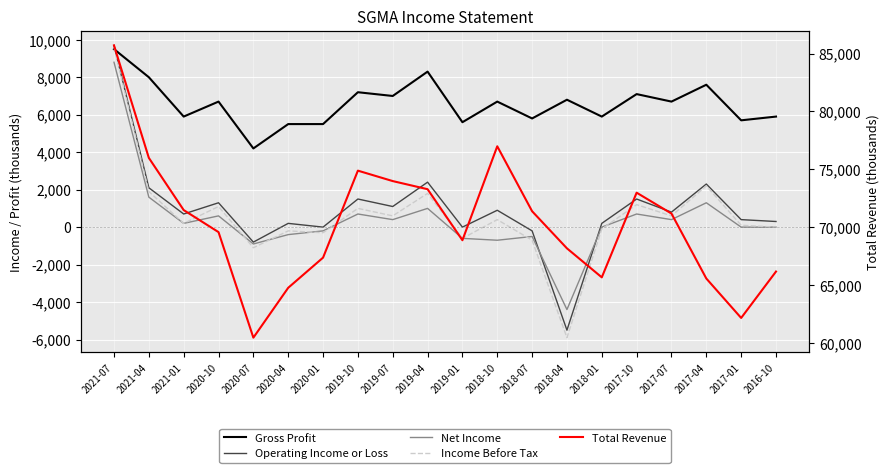

The value of Net Income at 2019-10 is 1236. True or false?

False